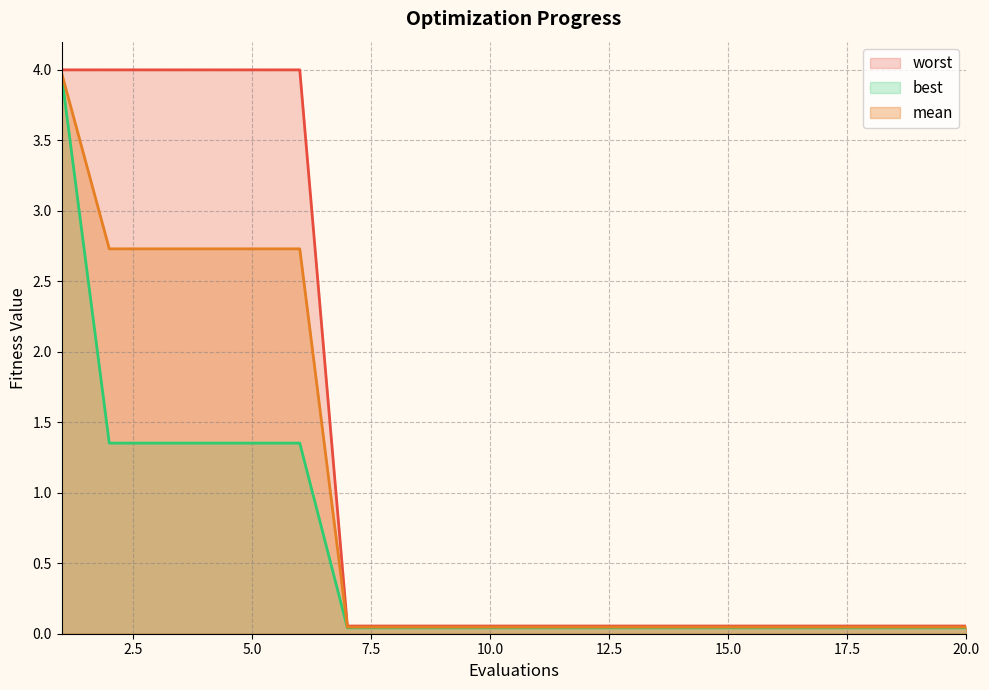

What is the sum of the worst values at 17 and 6?

4.1